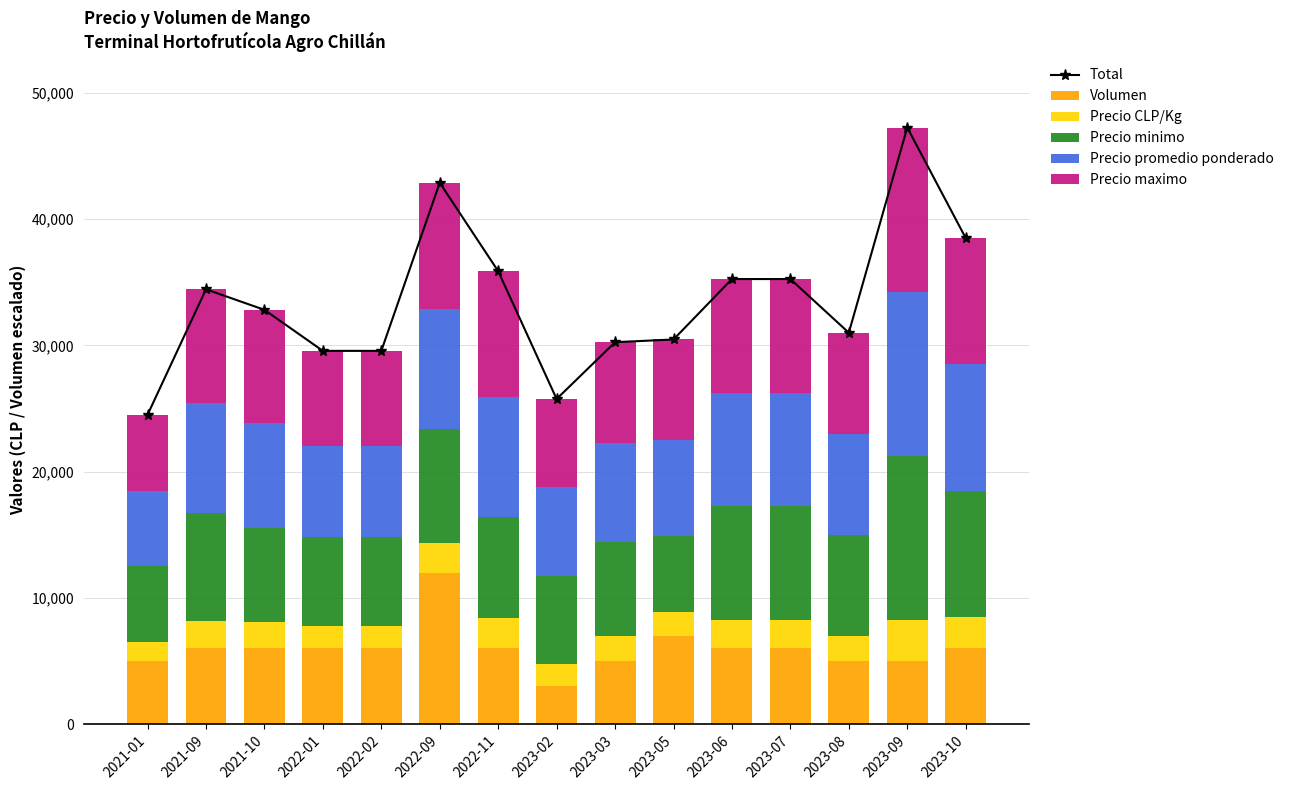

Which category has the lowest value in the Precio promedio ponderado series?

2021-01